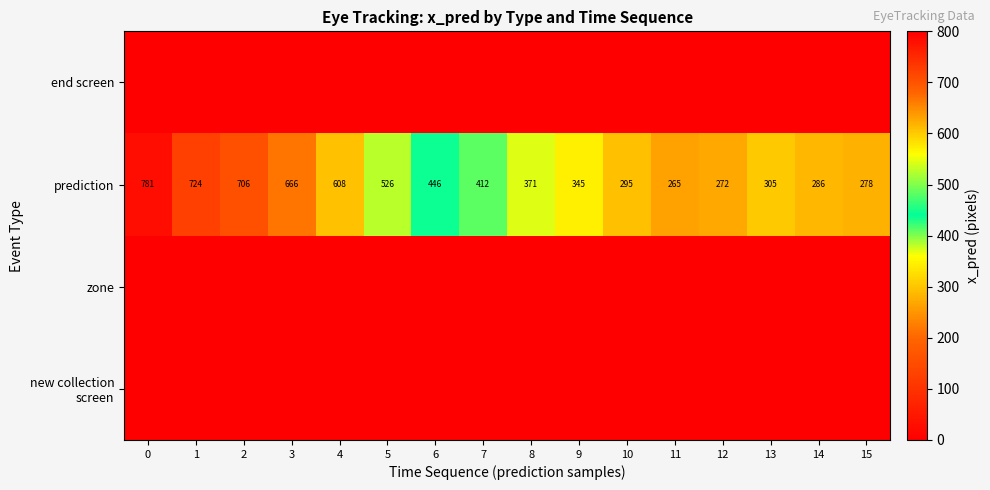

What is the average value of the prediction series?

455